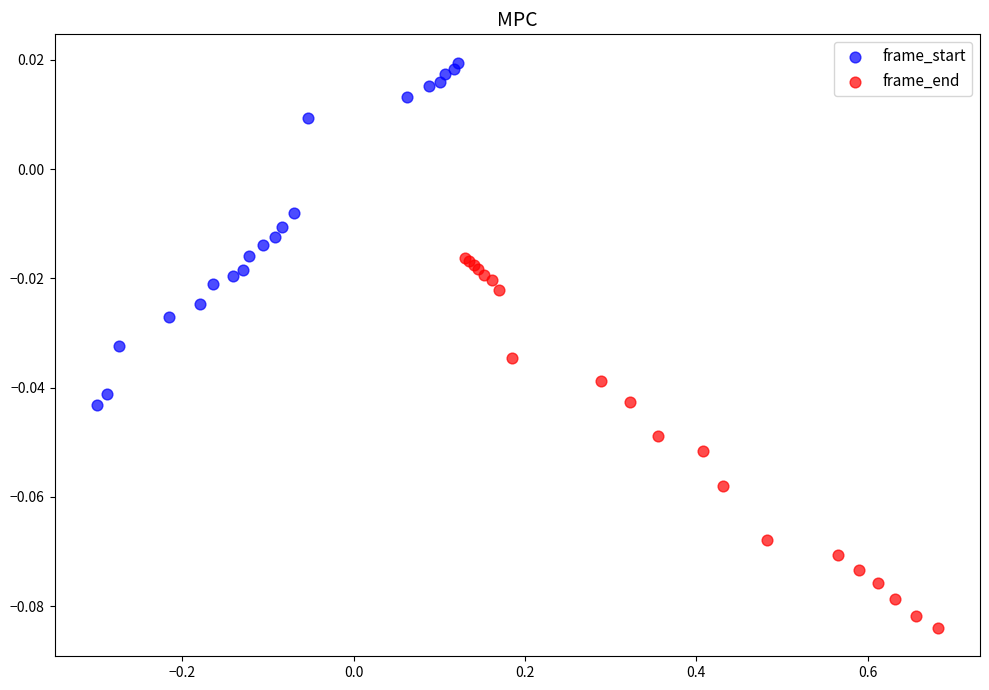

Which series reaches the maximum Y coordinate?

frame_start